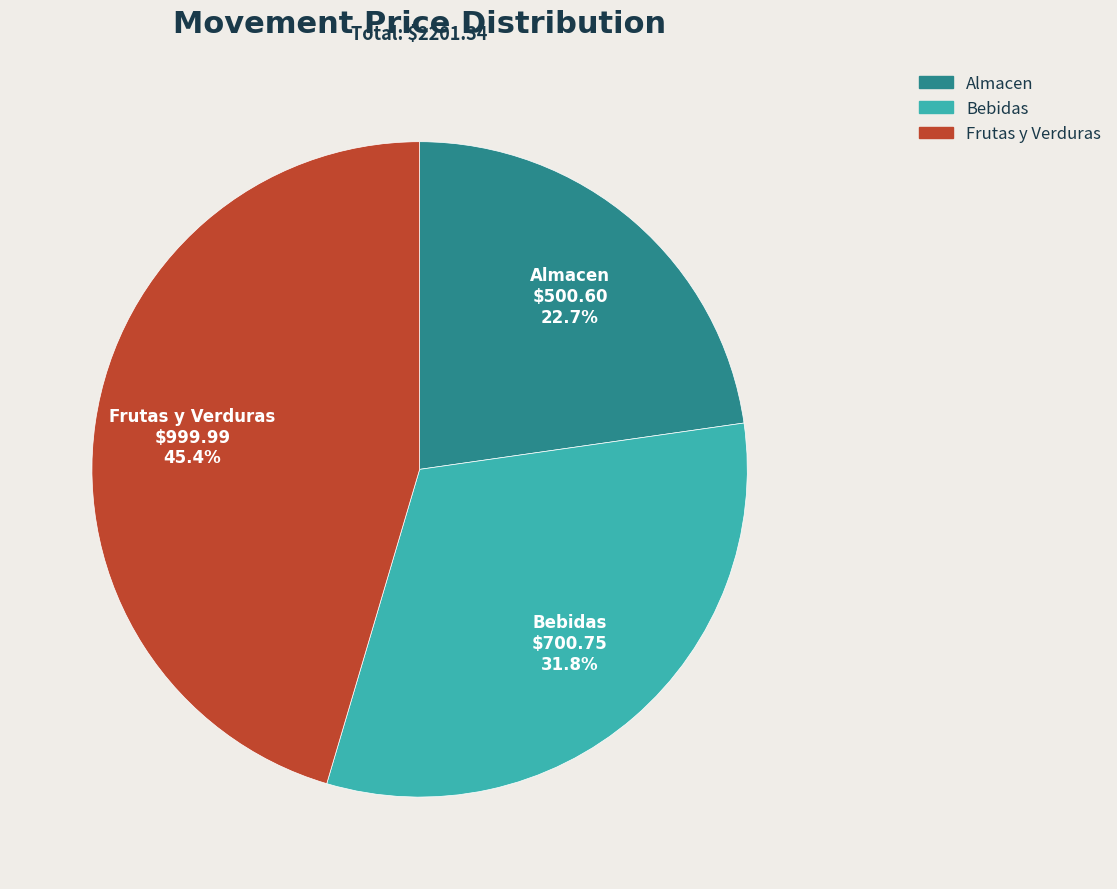

What percentage do Almacen and Bebidas together represent?

54.6%